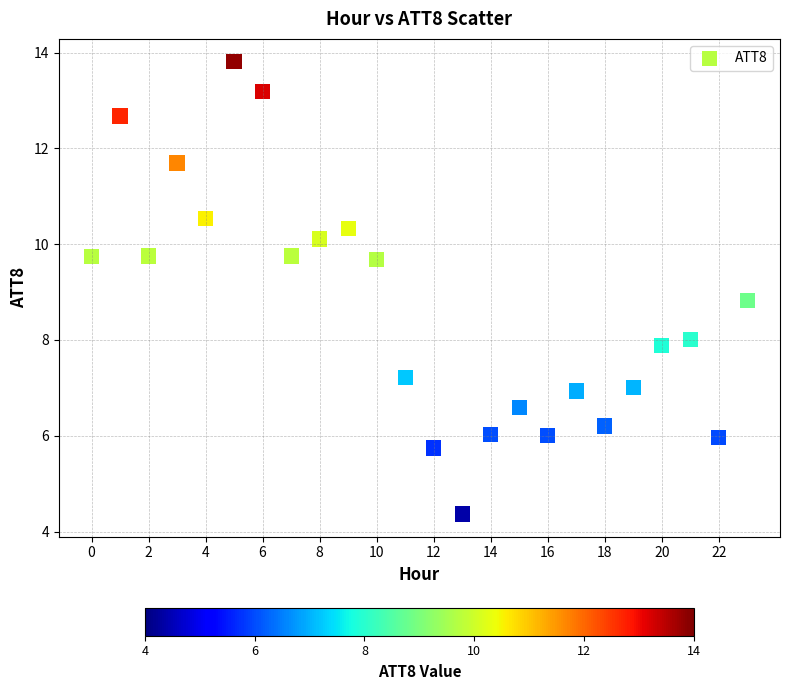

What Y value in the scatter plot is closest to 9?

8.8